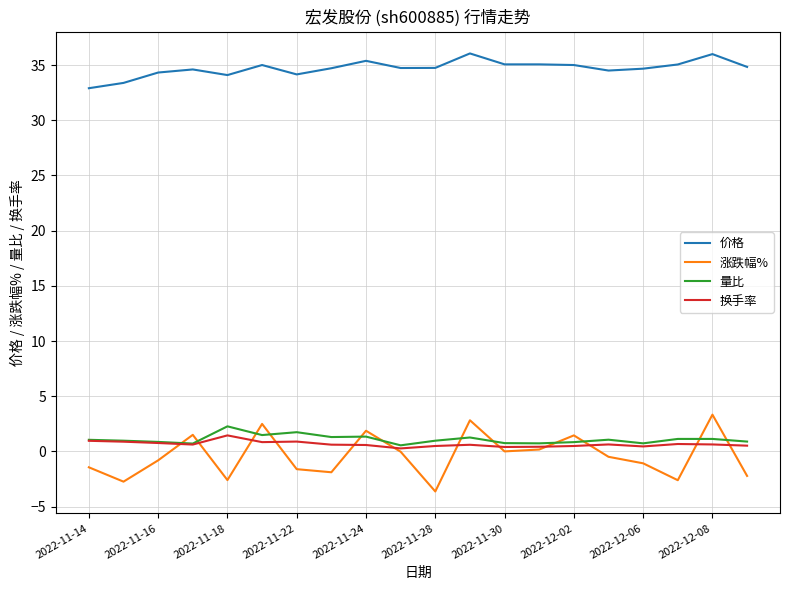

What is the maximum value for 量比?

2.3